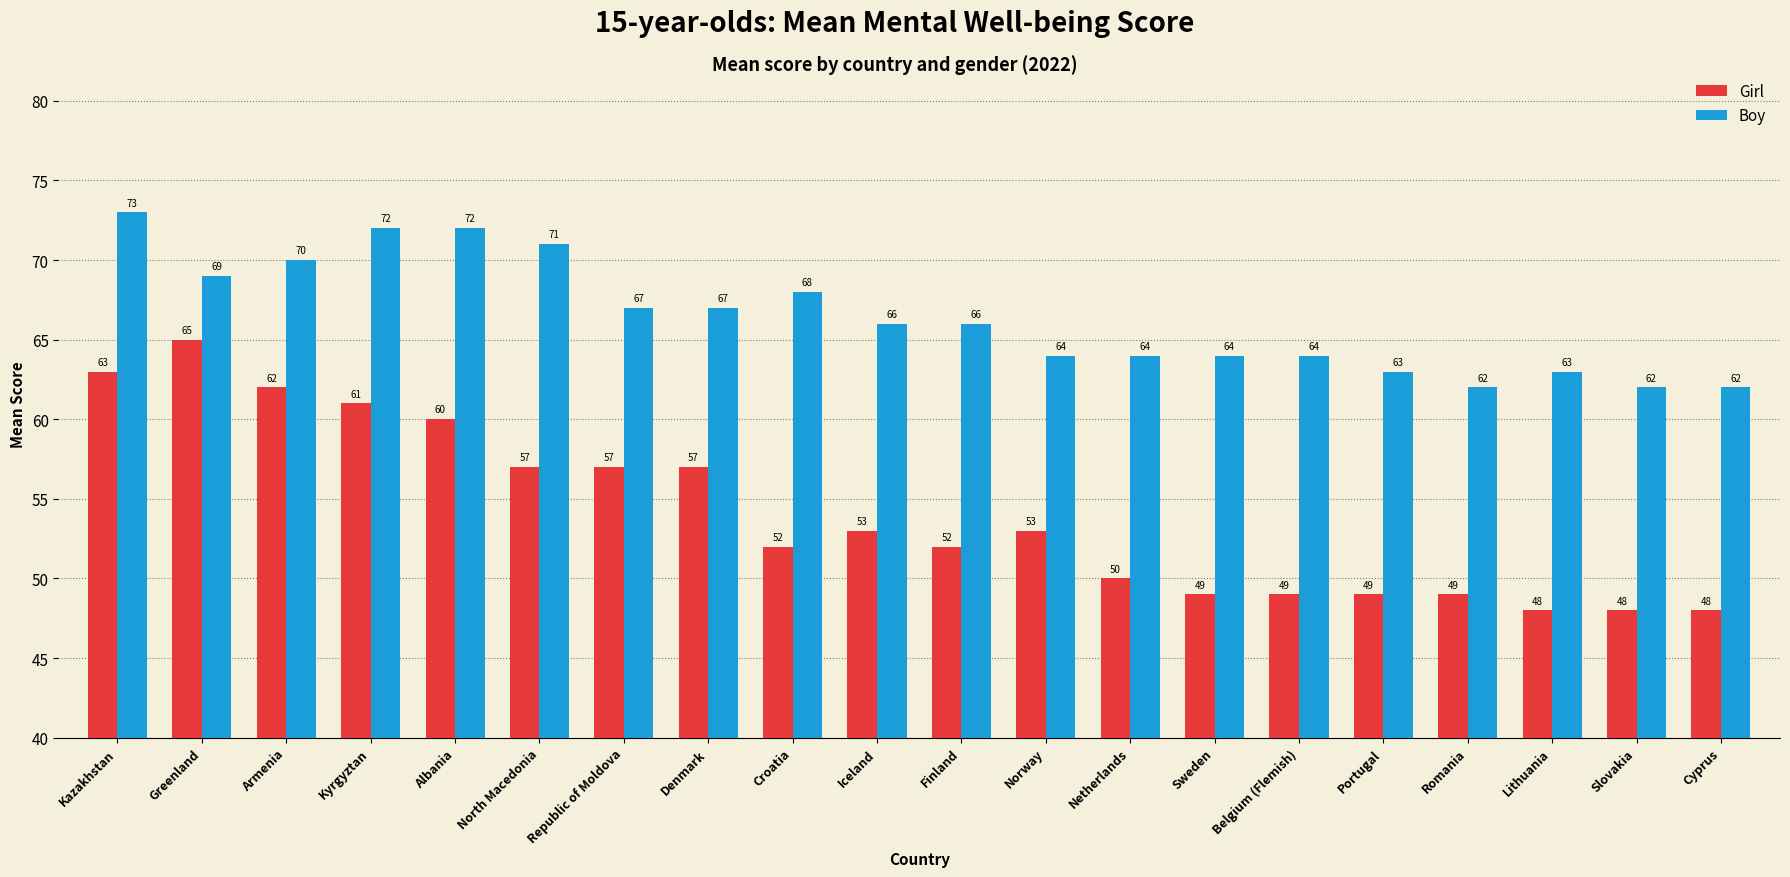

What is the sum of the Boy values at Cyprus and Croatia?

130